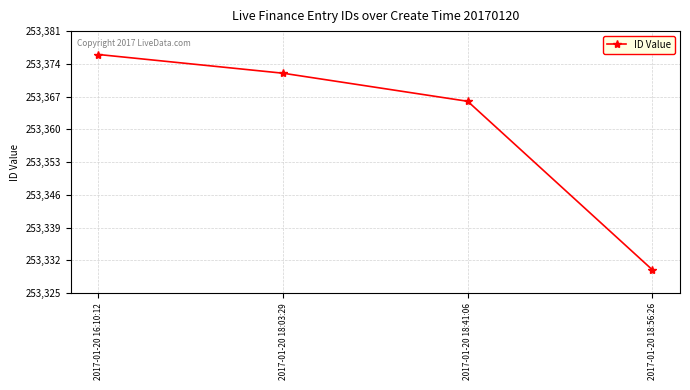

How many categories are shown in the chart?

4